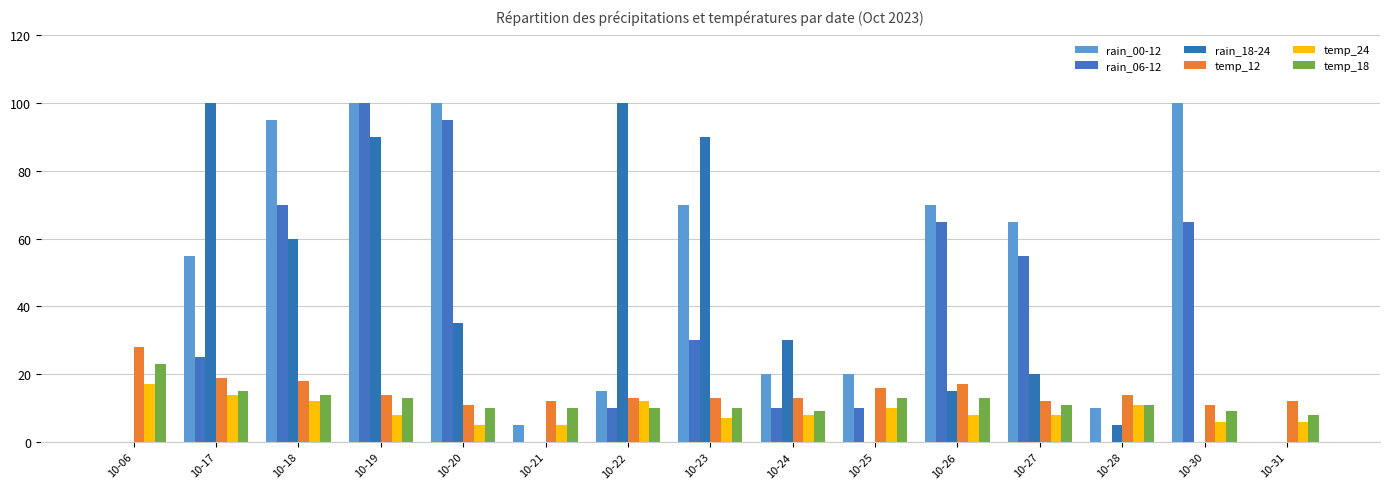

Count the number of data series in this chart.

6